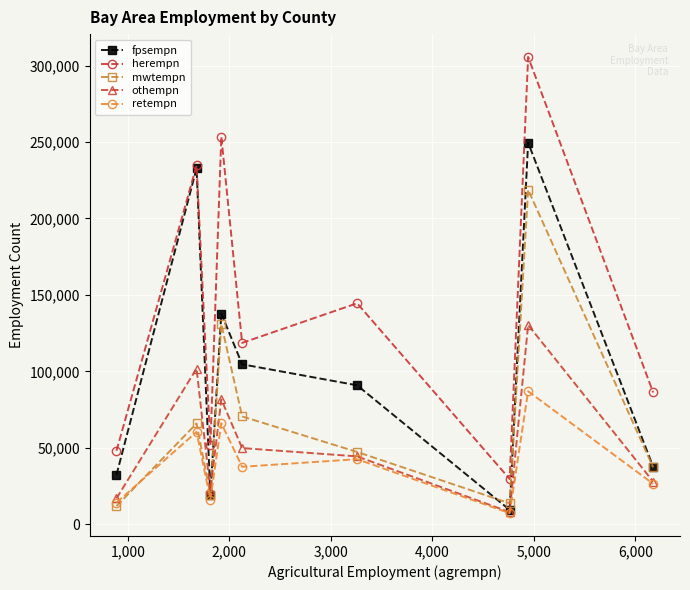

What is the value of the othempn point at the 9th from the left?

27926